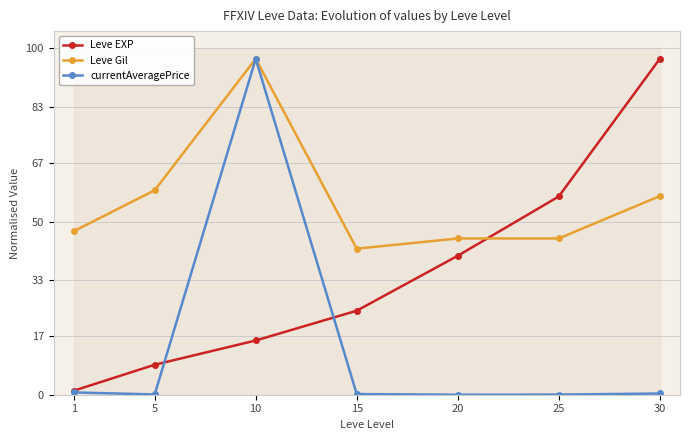

Read the Leve EXP value at 1.

1.2